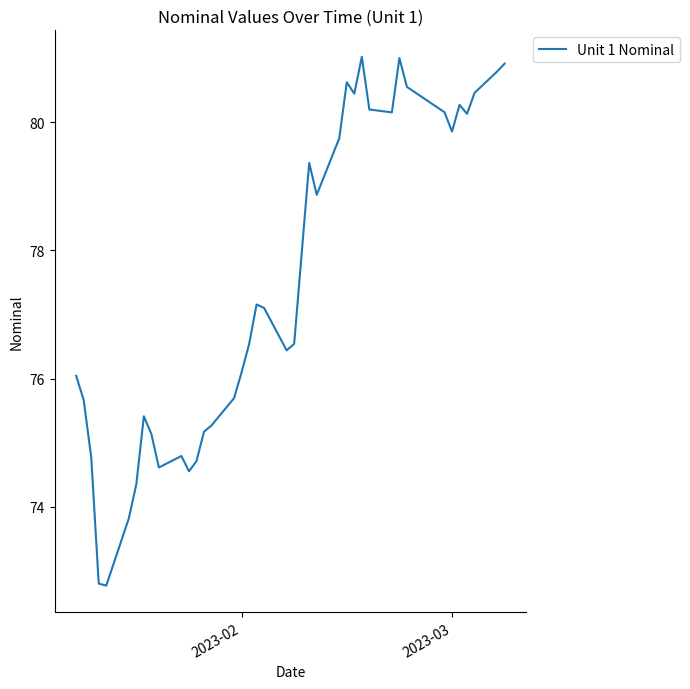

What is the maximum value shown in the chart?

81.0